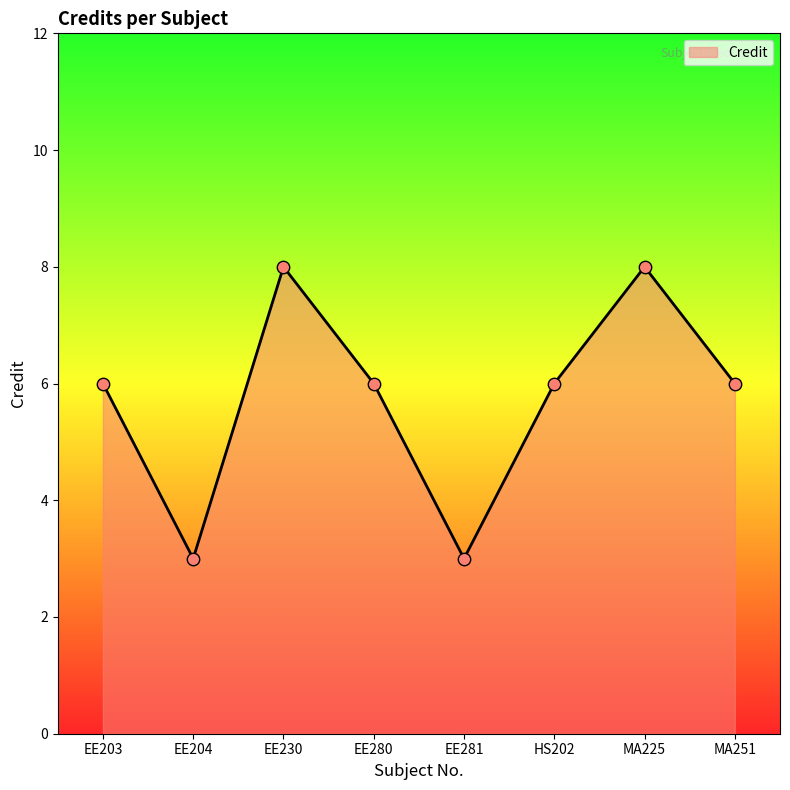

Between EE281 and EE203, which is larger?

EE203